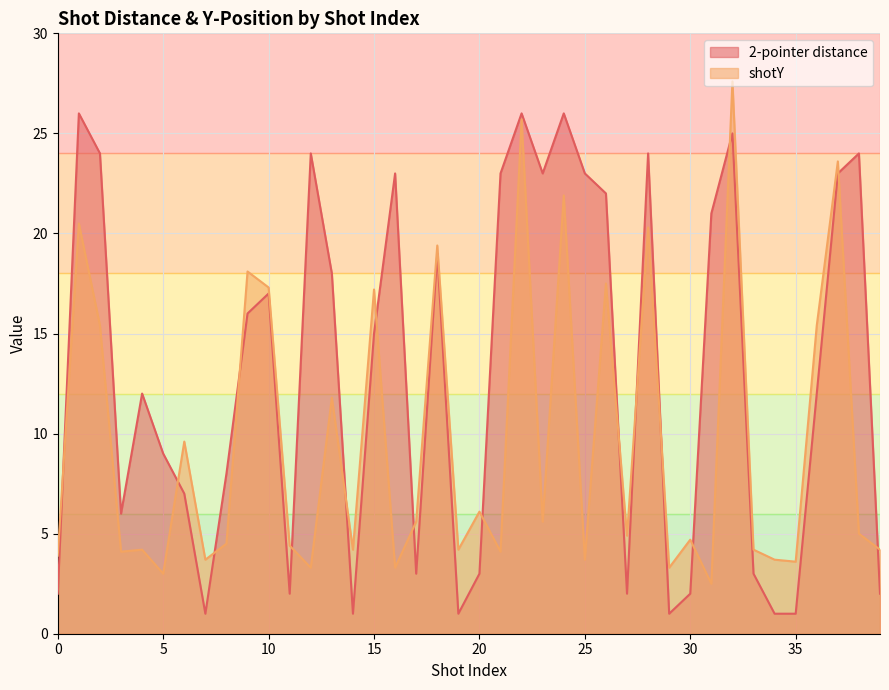

Reading left to right, what are all the values shown in this chart?

2-pointer distance: 0=2.0	1=26.0	2=24.0	3=6.0	4=12.0	5=9.0	6=7.0	7=1.0	8=8.0	9=16.0	10=17.0	11=2.0	12=24.0	13=18.0	14=1.0	15=15.0	16=23.0	17=3.0	18=19.0	19=1.0	20=3.0	21=23.0	22=26.0	23=23.0	24=26.0	25=23.0	26=22.0	27=2.0	28=24.0	29=1.0	30=2.0	31=21.0	32=25.0	33=3.0	34=1.0	35=1.0	36=12.0	37=23.0	38=24.0	39=2.0
shotY: 0=3.9	1=20.5	2=15.4	3=4.1	4=4.2	5=3.0	6=9.6	7=3.7	8=4.5	9=18.1	10=17.3	11=4.4	12=3.3	13=11.8	14=4.2	15=17.2	16=3.3	17=5.6	18=19.4	19=4.2	20=6.1	21=4.1	22=25.7	23=5.6	24=21.9	25=3.7	26=17.5	27=4.9	28=20.3	29=3.3	30=4.7	31=2.5	32=27.6	33=4.2	34=3.7	35=3.6	36=15.4	37=23.6	38=5.0	39=4.2